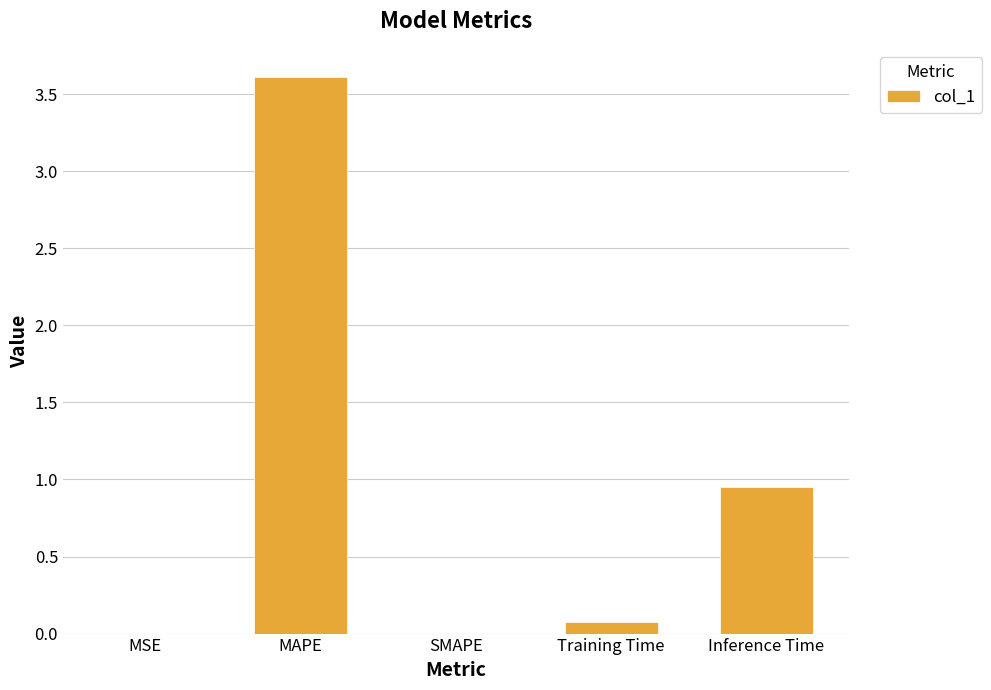

What is the greatest value displayed?

3.6